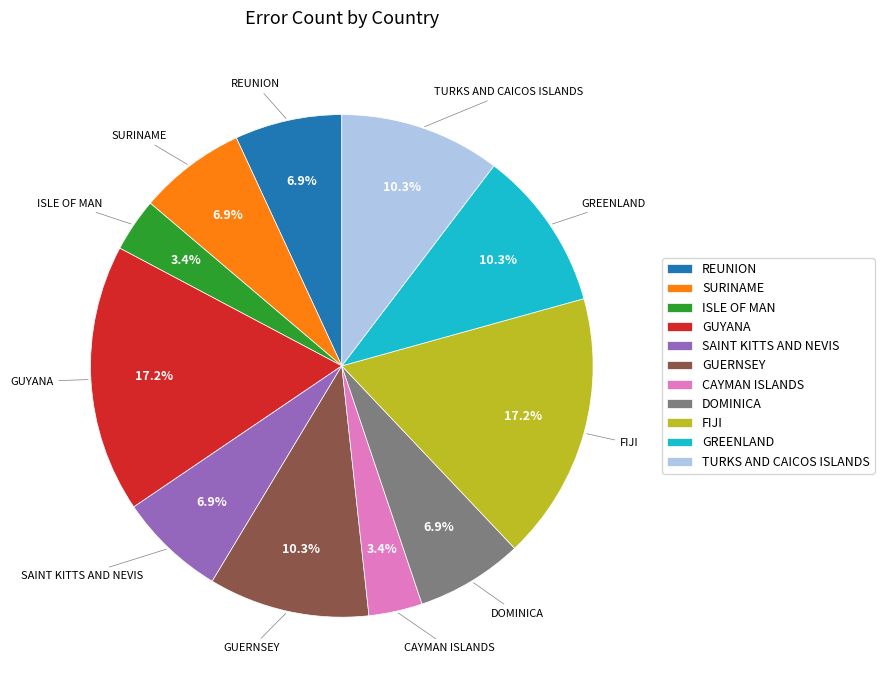

The GREENLAND slice represents 19% of the pie. True or false?

False